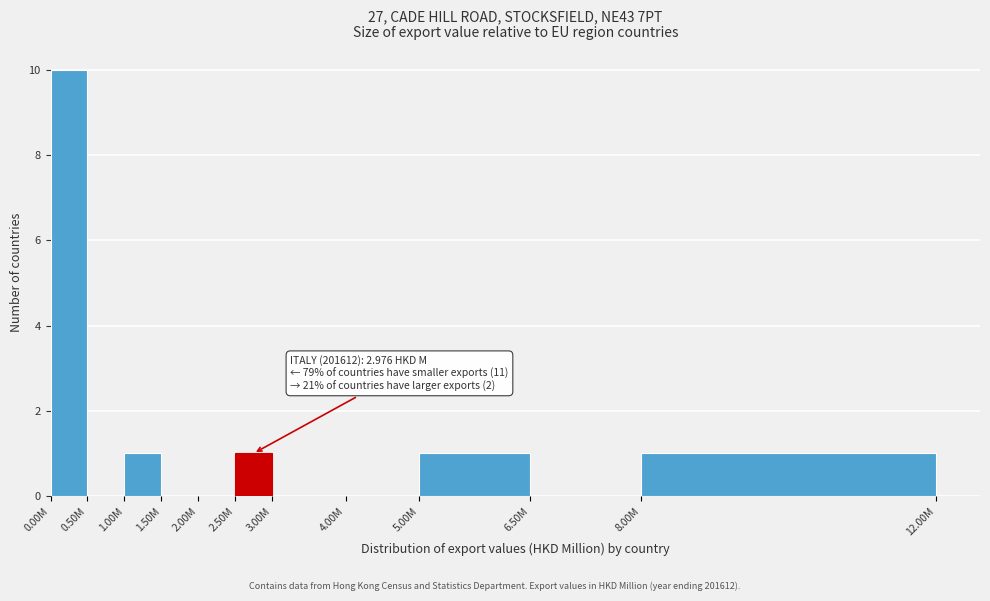

Reading left to right, transcribe all the data shown in this chart.

0.00M=10	0.50M=0	1.00M=1	1.50M=0	2.00M=0	2.50M=1	3.00M=0	4.00M=0	5.00M=1	6.50M=0	8.00M=1